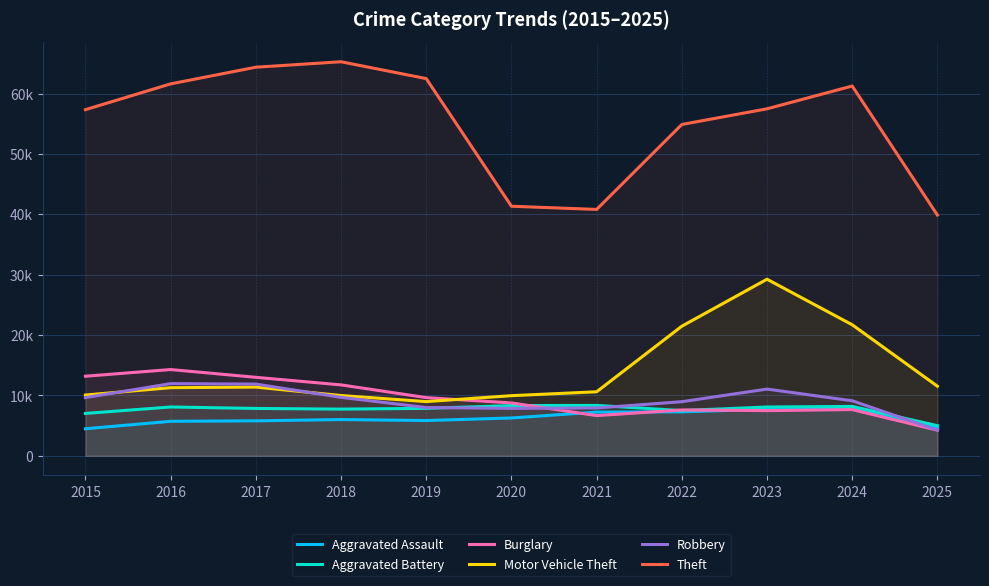

In Burglary, how many points are lower than both neighbors (excluding endpoints)?

2